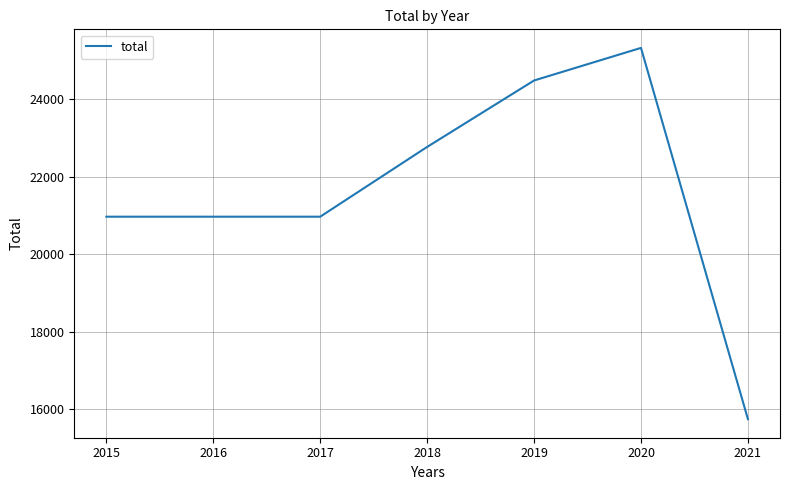

What is the greatest value displayed?

25333.0